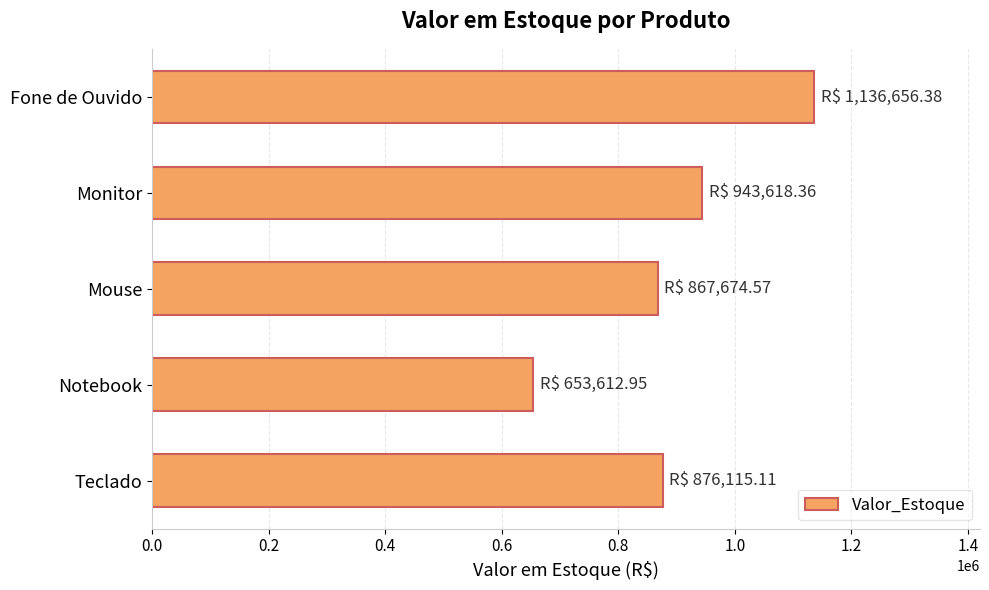

How many data points are less than 876115?

2